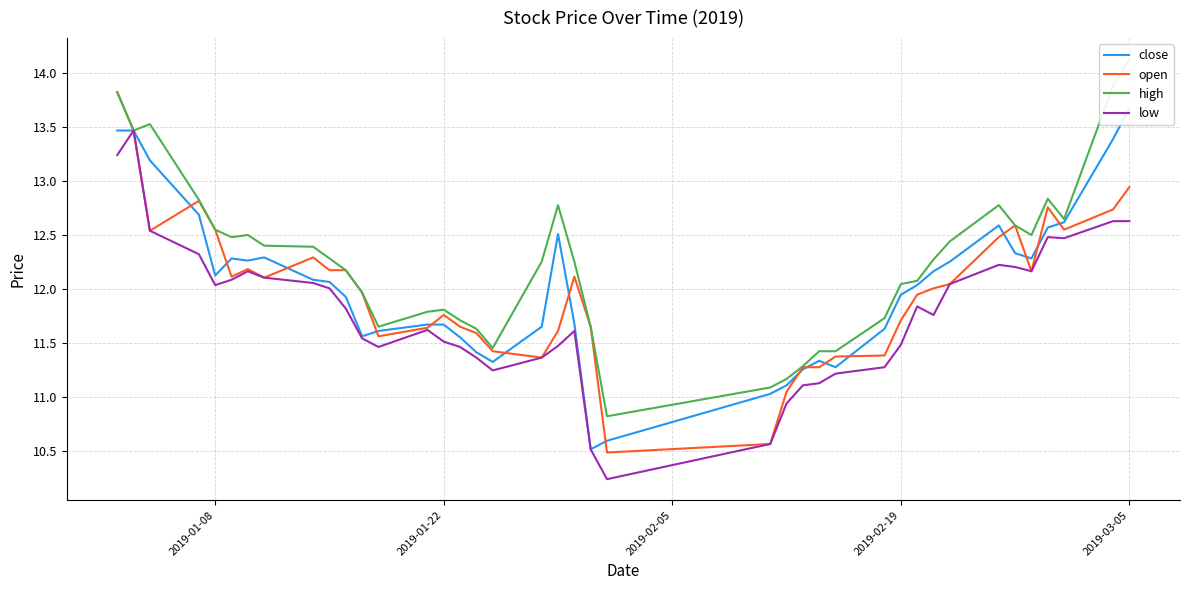

What is the minimum value for low?

10.2